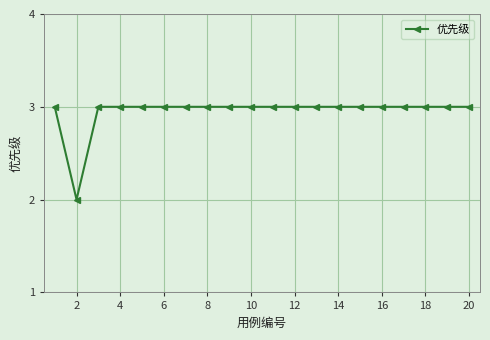

Reading left to right, list all the values displayed in this chart.

3	2	3	3	3	3	3	3	3	3	3	3	3	3	3	3	3	3	3	3